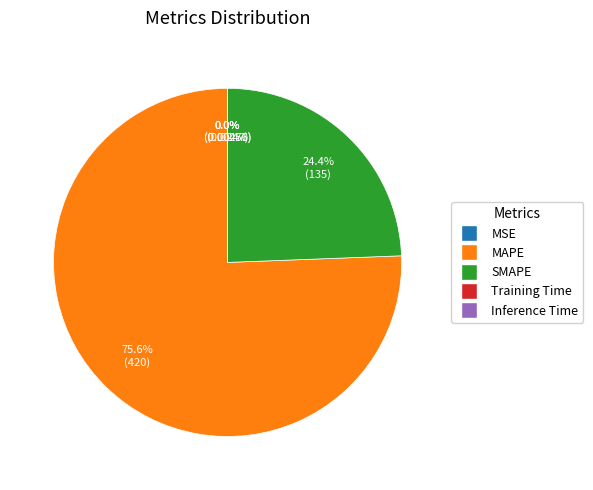

What is the majority slice?

MAPE